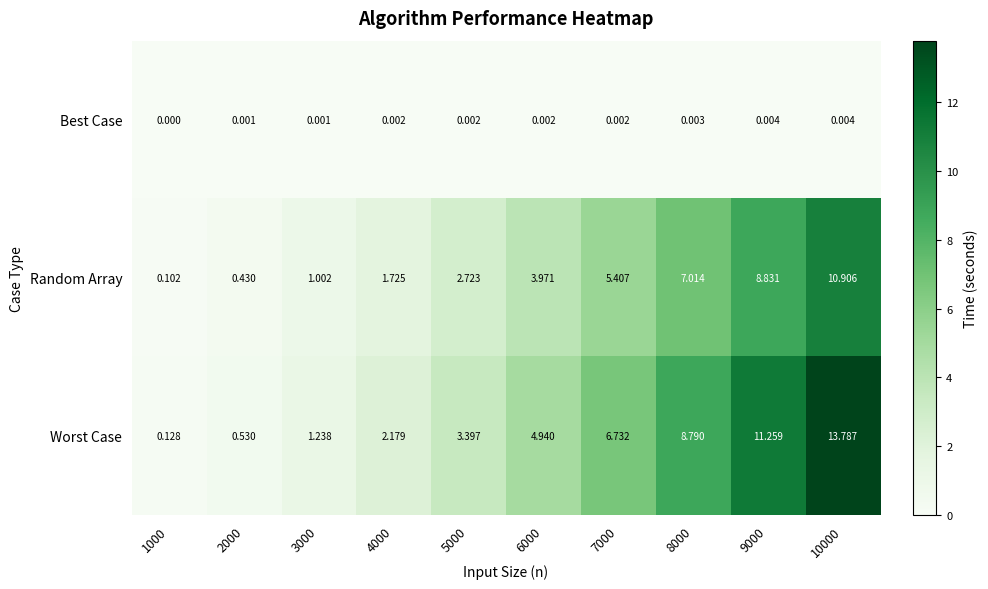

Is the value of Best Case at 8000 greater than the value of Worst Case at 9000?

No